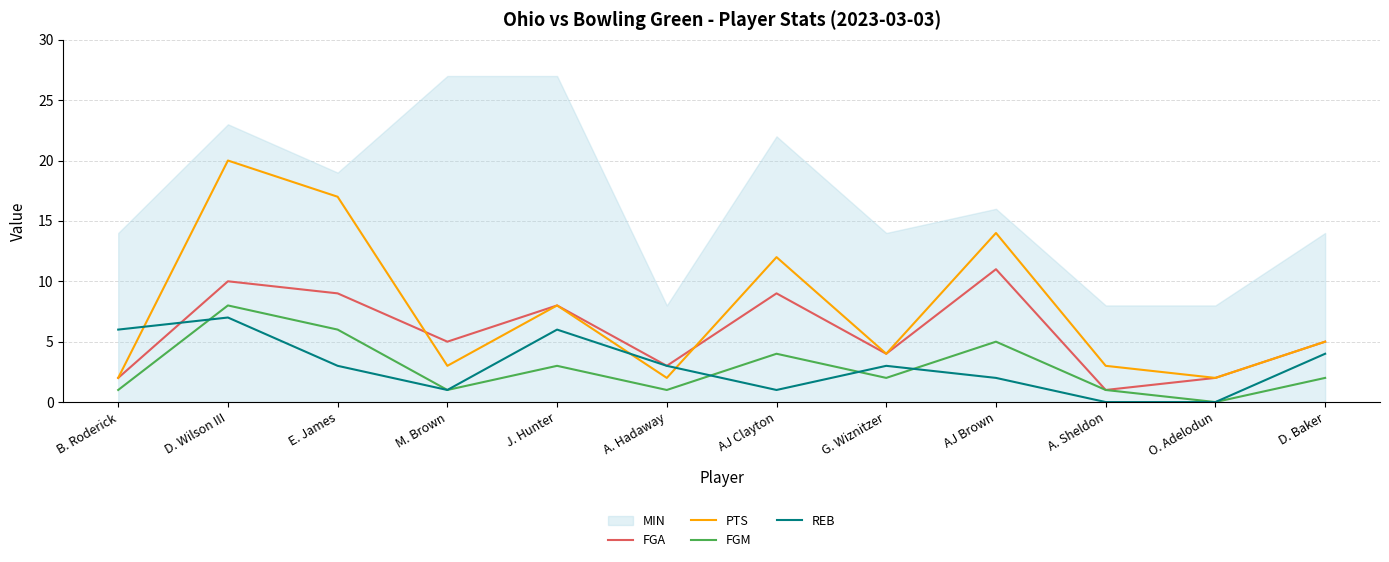

How many values in the FGA series exceed 5?

5